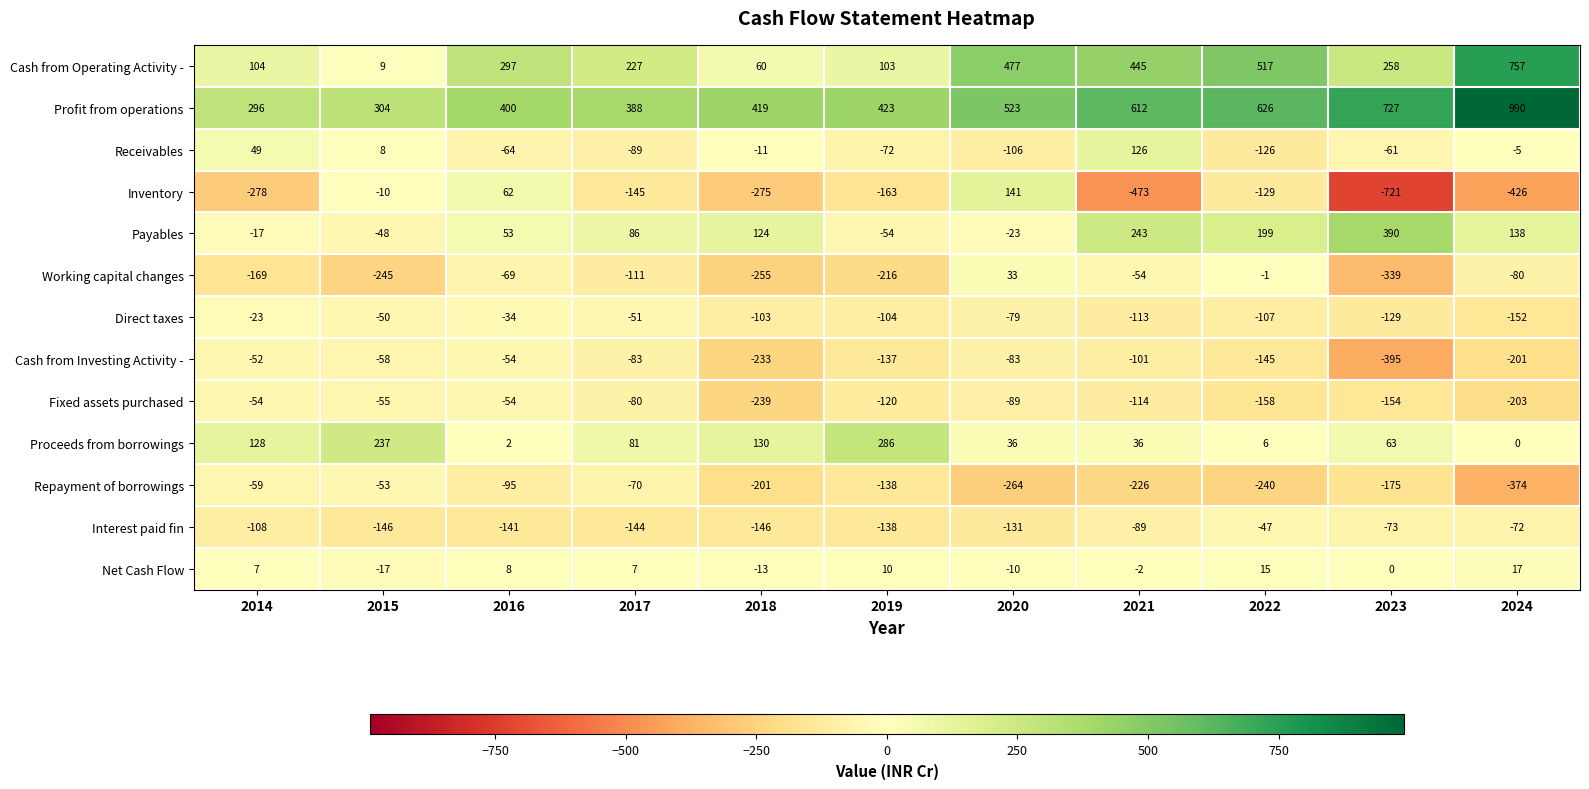

Count the number of categories in the chart.

11